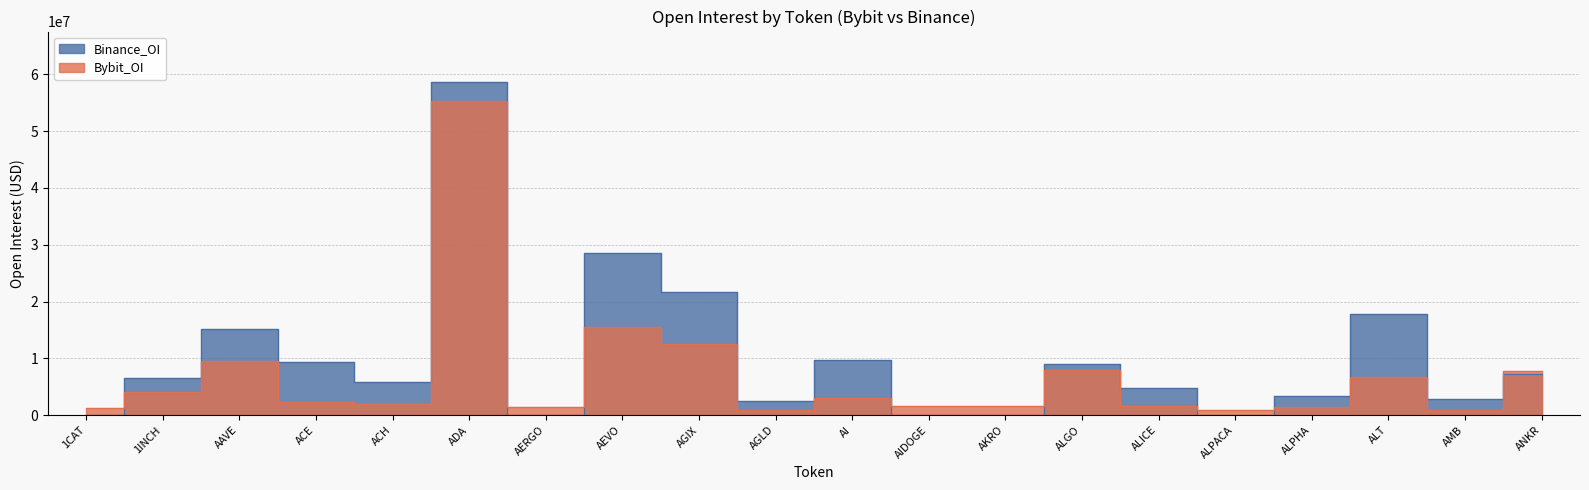

What is the sum of all Bybit_OI values?

138328026